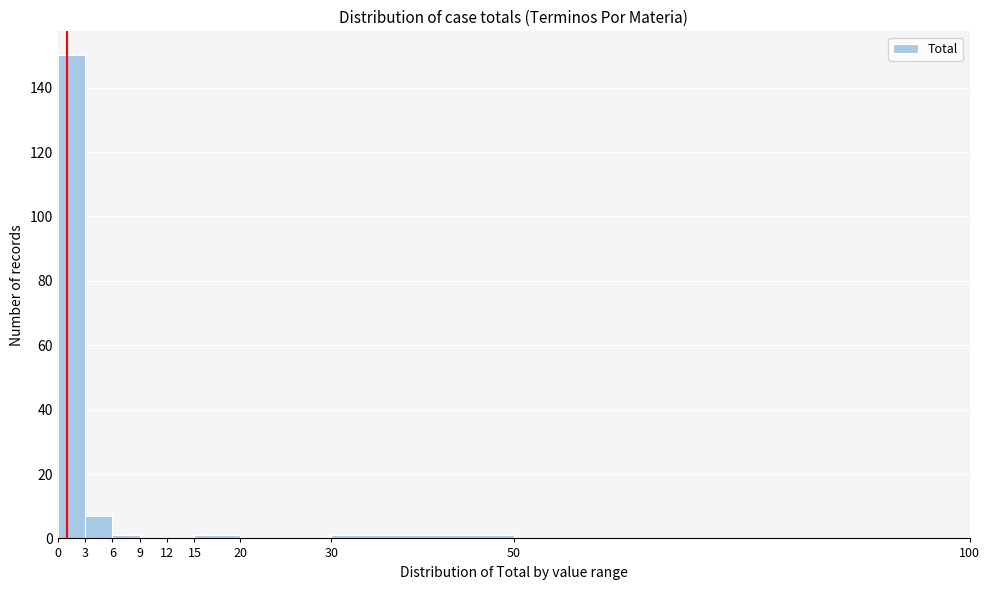

How tall is the bar that spans 0 to 3 on the x-axis? The values are not printed on the chart, so give them approximately, as read against the axis.

150